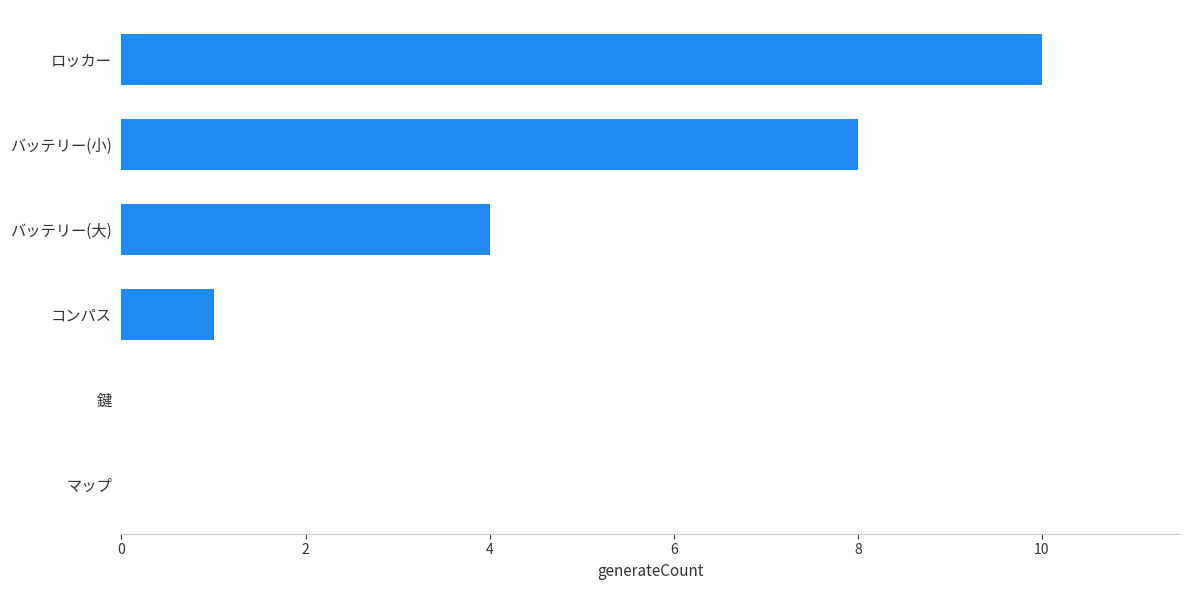

Where is the data nearest to the value 5?

バッテリー(大)